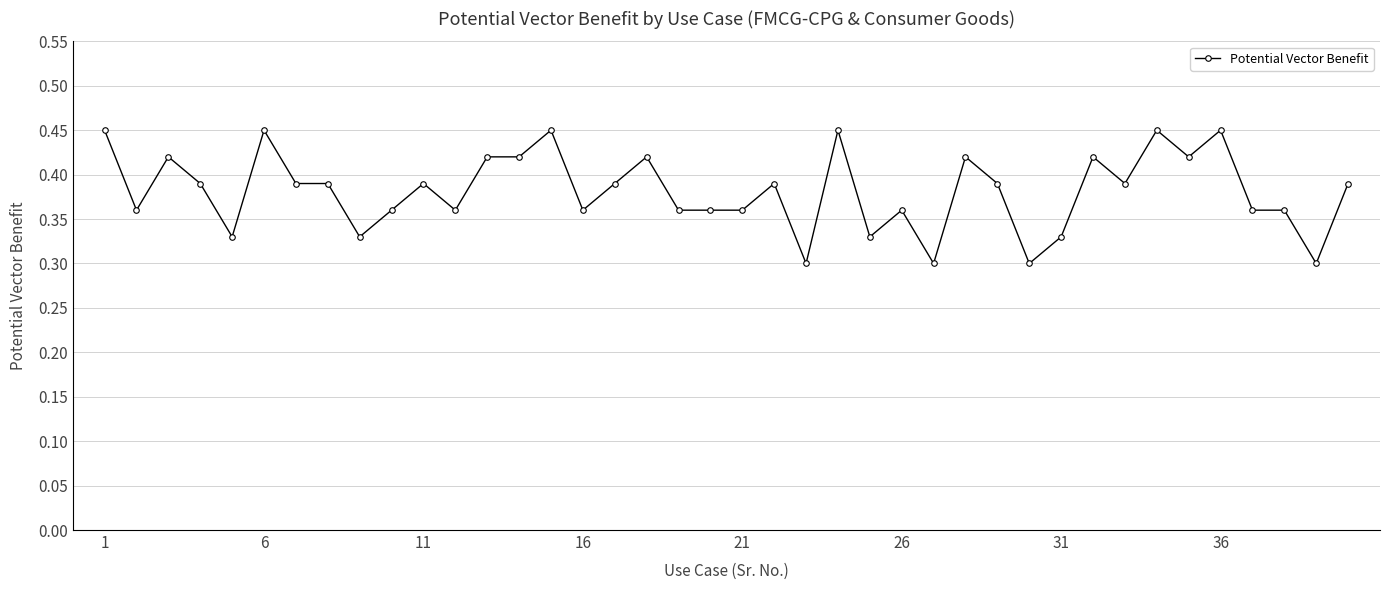

True or false: the data has more than 1 interior local peaks.

True